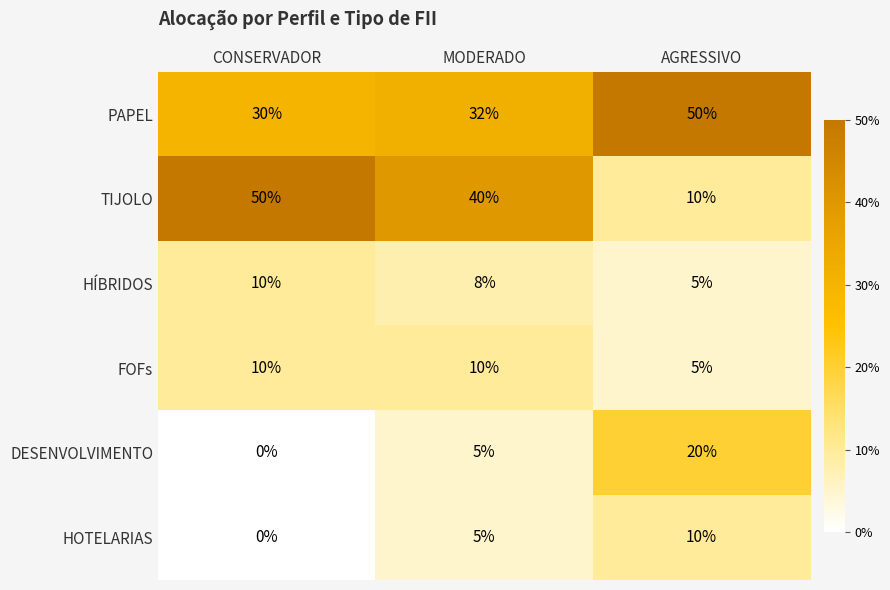

Reading right to left, transcribe all the data shown in this chart.

PAPEL: AGRESSIVO=50	MODERADO=32	CONSERVADOR=30
TIJOLO: AGRESSIVO=10	MODERADO=40	CONSERVADOR=50
HÍBRIDOS: AGRESSIVO=5	MODERADO=8	CONSERVADOR=10
FOFs: AGRESSIVO=5	MODERADO=10	CONSERVADOR=10
DESENVOLVIMENTO: AGRESSIVO=20	MODERADO=5	CONSERVADOR=0
HOTELARIAS: AGRESSIVO=10	MODERADO=5	CONSERVADOR=0